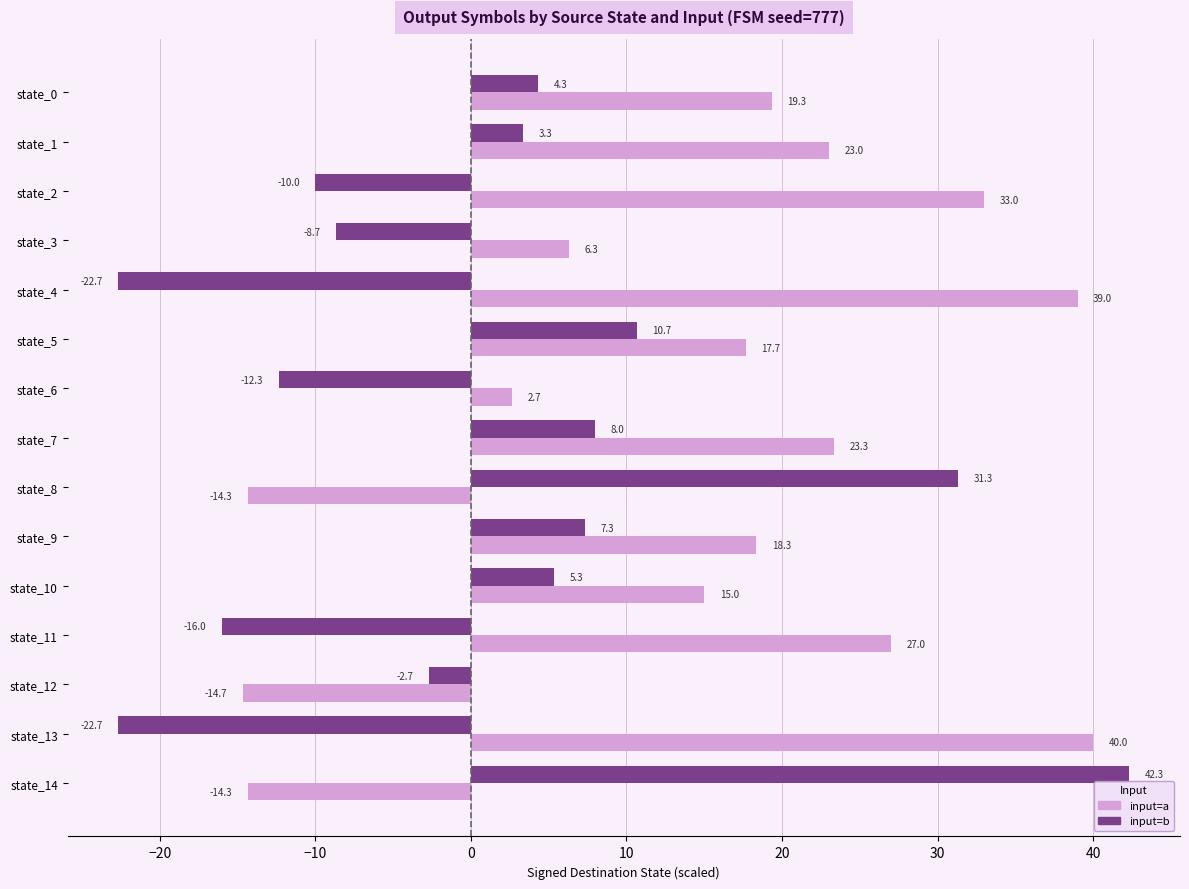

Which series has the widest spread of values?

input=b